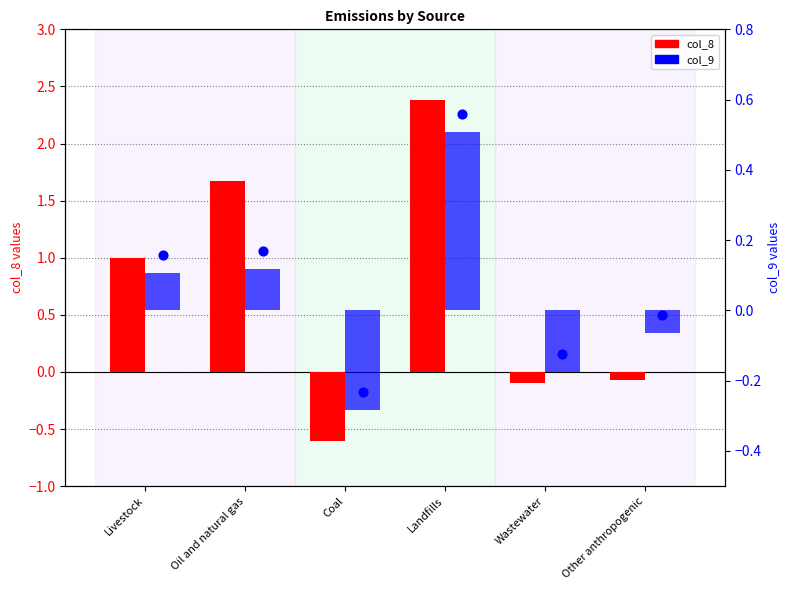

Which series reaches the minimum Y coordinate?

col_8